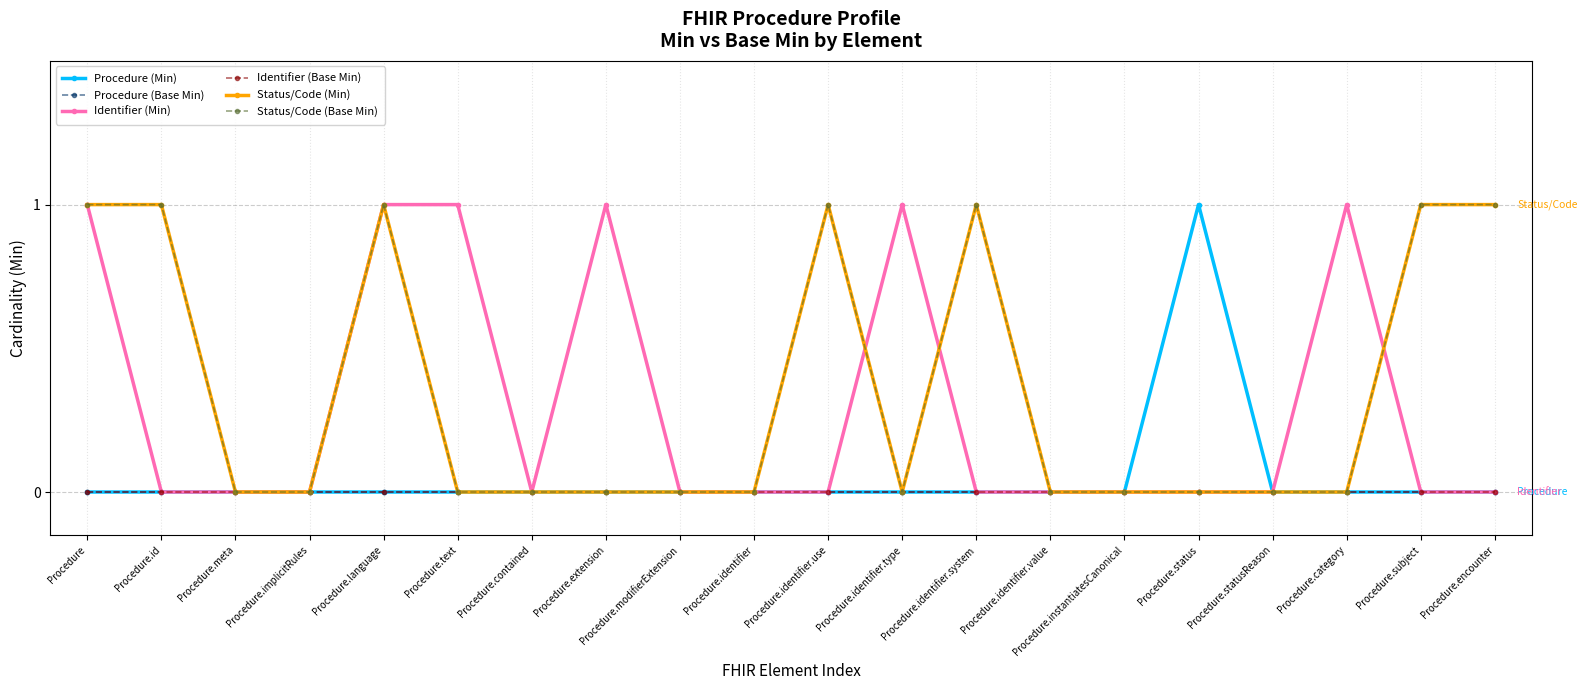

Reading left to right, list all the values displayed in this chart.

Procedure (Min): Procedure=0	Procedure.id=0	Procedure.meta=0	Procedure.implicitRules=0	Procedure.language=0	Procedure.text=0	Procedure.contained=0	Procedure.extension=0	Procedure.modifierExtension=0	Procedure.identifier=0	Procedure.identifier.use=0	Procedure.identifier.type=0	Procedure.identifier.system=0	Procedure.identifier.value=0	Procedure.instantiatesCanonical=0	Procedure.status=1	Procedure.statusReason=0	Procedure.category=0	Procedure.subject=0	Procedure.encounter=0
Procedure (Base Min): Procedure=0	Procedure.id=0	Procedure.meta=0	Procedure.implicitRules=0	Procedure.language=0	Procedure.text=0	Procedure.contained=0	Procedure.extension=0	Procedure.modifierExtension=0	Procedure.identifier=0	Procedure.identifier.use=0	Procedure.identifier.type=0	Procedure.identifier.system=0	Procedure.identifier.value=0	Procedure.instantiatesCanonical=0	Procedure.status=0	Procedure.statusReason=0	Procedure.category=0	Procedure.subject=0	Procedure.encounter=0
Identifier (Min): Procedure=1	Procedure.id=0	Procedure.meta=0	Procedure.implicitRules=0	Procedure.language=1	Procedure.text=1	Procedure.contained=0	Procedure.extension=1	Procedure.modifierExtension=0	Procedure.identifier=0	Procedure.identifier.use=0	Procedure.identifier.type=1	Procedure.identifier.system=0	Procedure.identifier.value=0	Procedure.instantiatesCanonical=0	Procedure.status=0	Procedure.statusReason=0	Procedure.category=1	Procedure.subject=0	Procedure.encounter=0
Identifier (Base Min): Procedure=0	Procedure.id=0	Procedure.meta=0	Procedure.implicitRules=0	Procedure.language=0	Procedure.text=0	Procedure.contained=0	Procedure.extension=0	Procedure.modifierExtension=0	Procedure.identifier=0	Procedure.identifier.use=0	Procedure.identifier.type=0	Procedure.identifier.system=0	Procedure.identifier.value=0	Procedure.instantiatesCanonical=0	Procedure.status=0	Procedure.statusReason=0	Procedure.category=0	Procedure.subject=0	Procedure.encounter=0
Status/Code (Min): Procedure=1	Procedure.id=1	Procedure.meta=0	Procedure.implicitRules=0	Procedure.language=1	Procedure.text=0	Procedure.contained=0	Procedure.extension=0	Procedure.modifierExtension=0	Procedure.identifier=0	Procedure.identifier.use=1	Procedure.identifier.type=0	Procedure.identifier.system=1	Procedure.identifier.value=0	Procedure.instantiatesCanonical=0	Procedure.status=0	Procedure.statusReason=0	Procedure.category=0	Procedure.subject=1	Procedure.encounter=1
Status/Code (Base Min): Procedure=1	Procedure.id=1	Procedure.meta=0	Procedure.implicitRules=0	Procedure.language=1	Procedure.text=0	Procedure.contained=0	Procedure.extension=0	Procedure.modifierExtension=0	Procedure.identifier=0	Procedure.identifier.use=1	Procedure.identifier.type=0	Procedure.identifier.system=1	Procedure.identifier.value=0	Procedure.instantiatesCanonical=0	Procedure.status=0	Procedure.statusReason=0	Procedure.category=0	Procedure.subject=1	Procedure.encounter=1